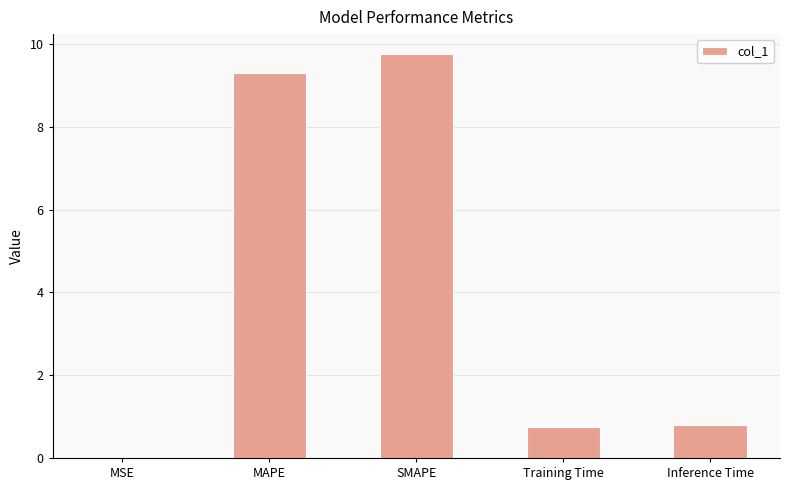

How many series are shown in this chart?

1